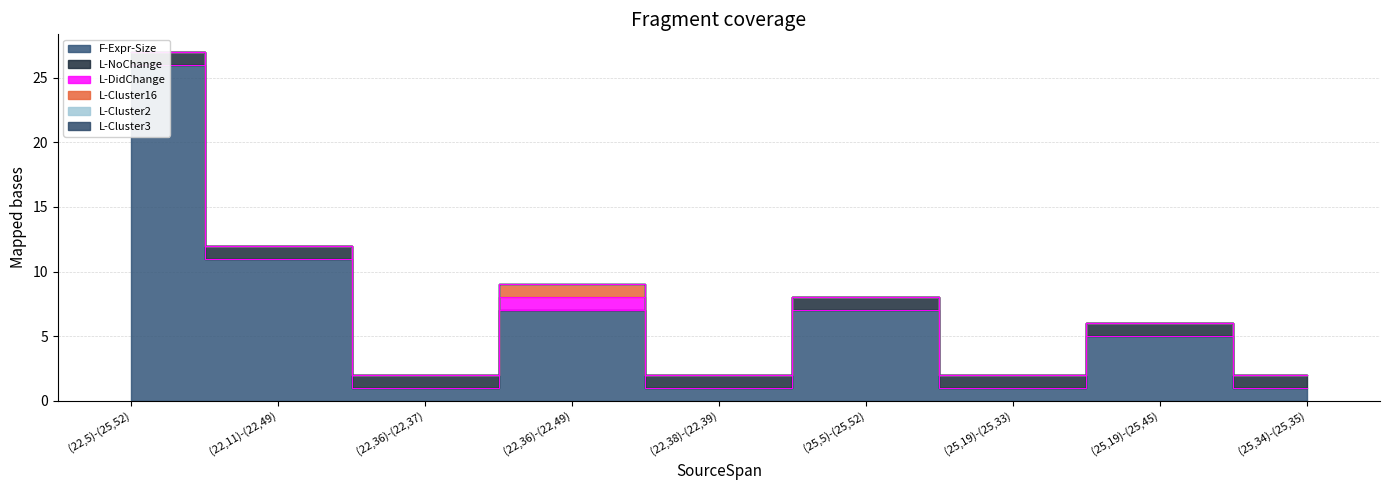

True or false: L-Cluster2 and L-NoChange cross at least once.

False